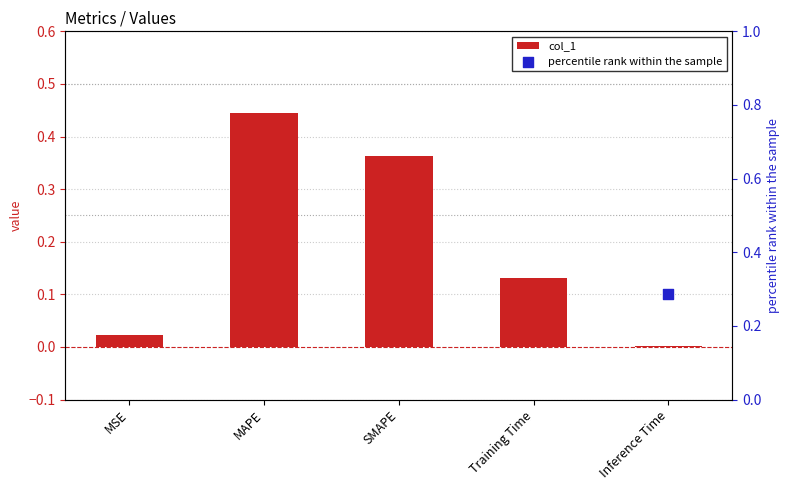

Which series reaches the minimum Y coordinate?

col_1